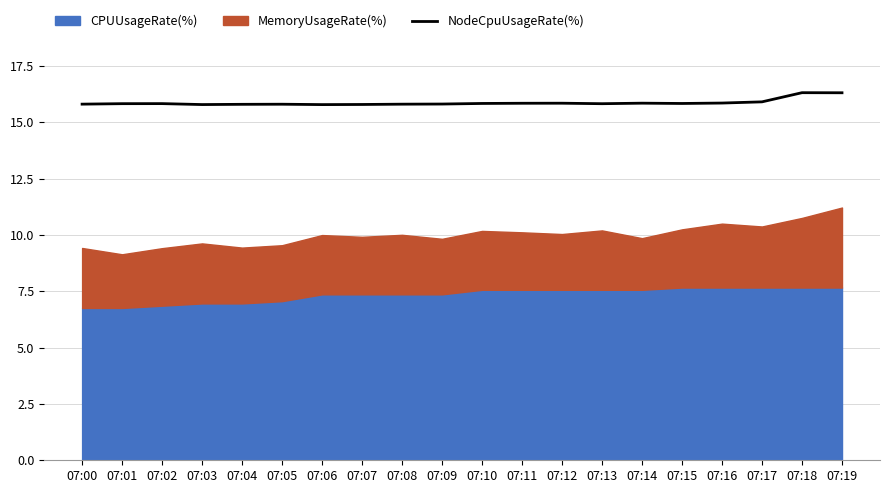

The value at 07:01 is 15.8. True or false?

True